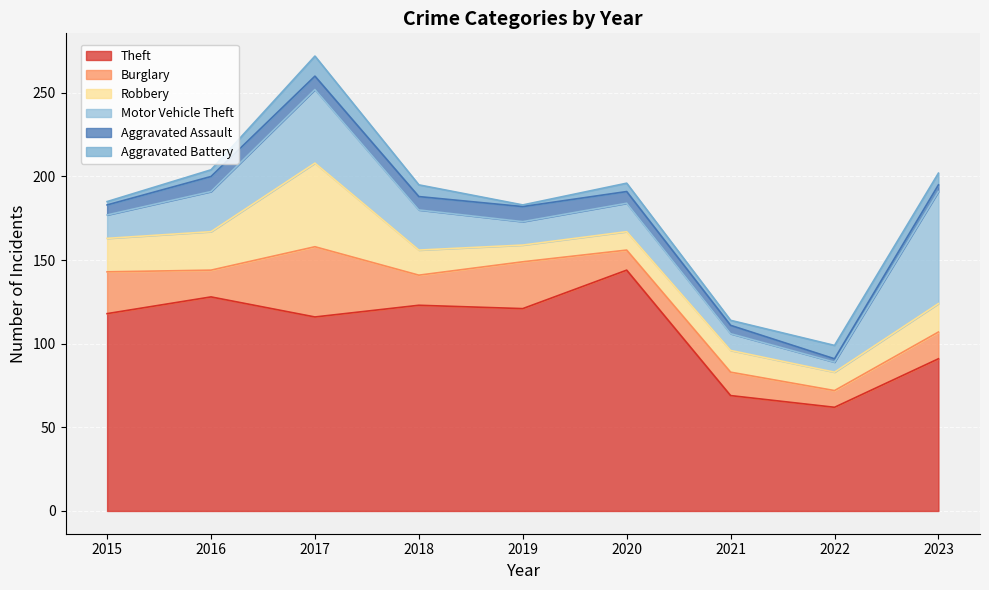

Which series has the widest spread of values?

Theft